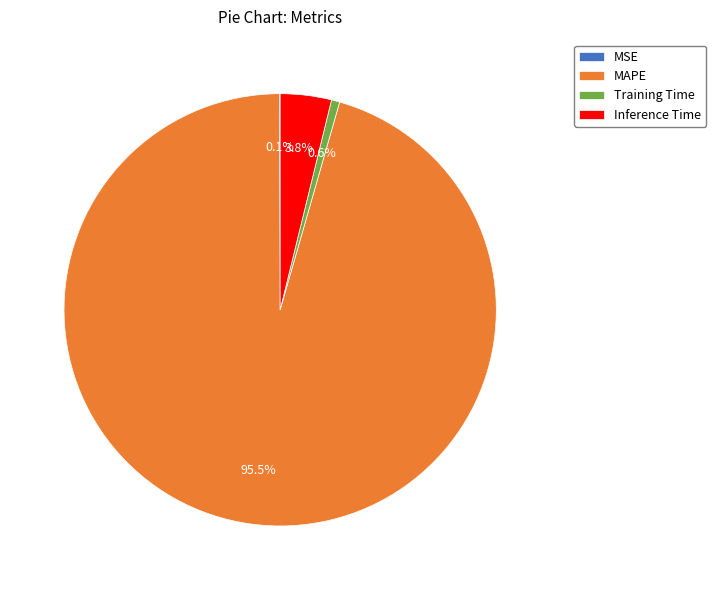

Is it true that Inference Time is 4% of the pie?

True